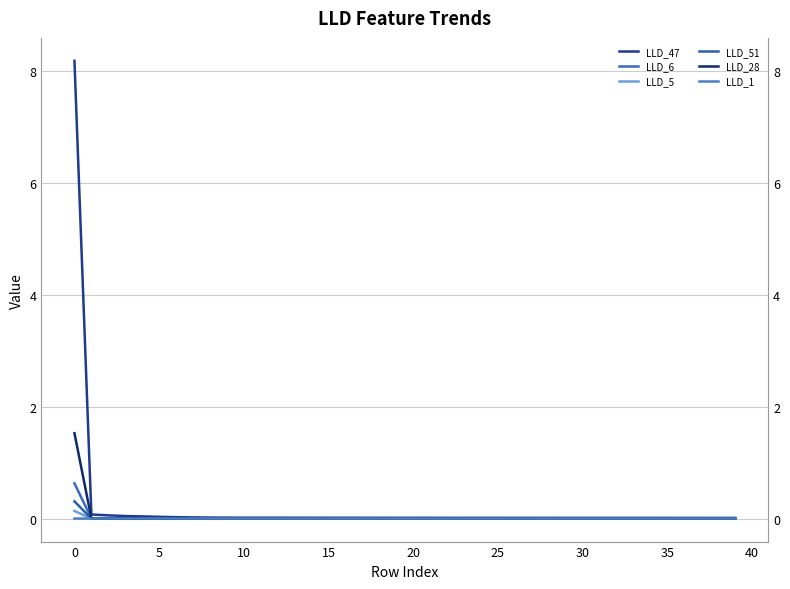

Is this an area chart (filled region under the line)?

No